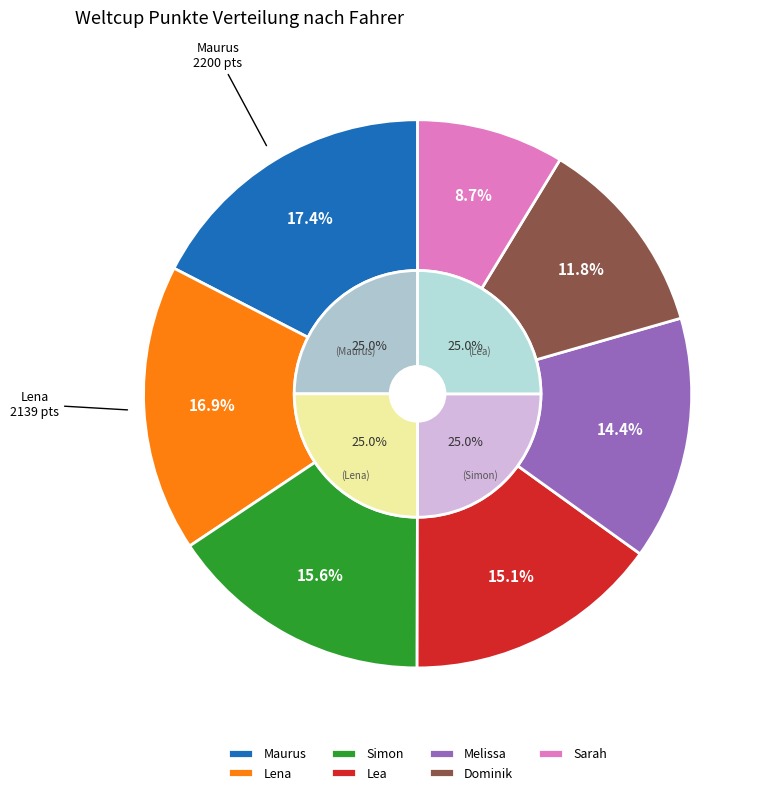

What percentage is the Lea slice, to the nearest percent?

15%